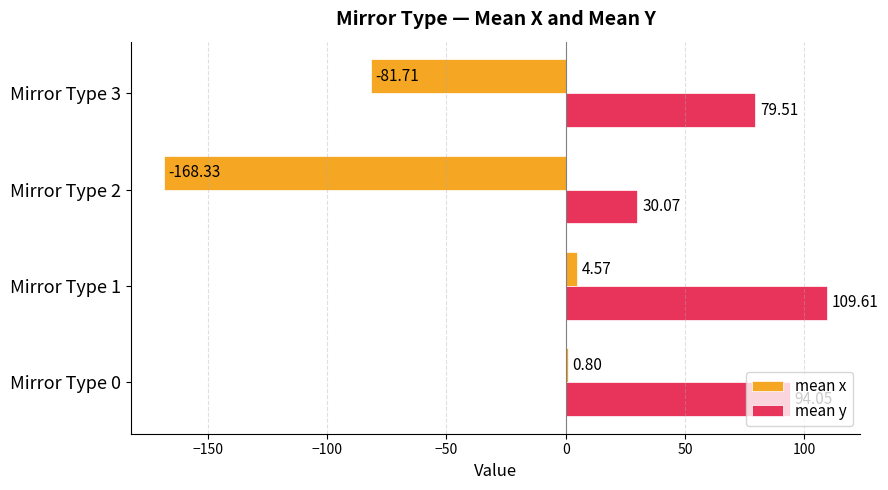

Which series has the largest total across all categories?

mean y